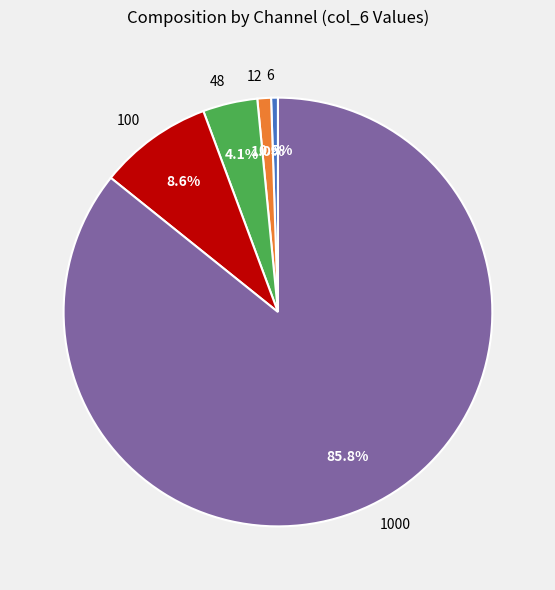

Which slice represents more than half of the pie?

1000